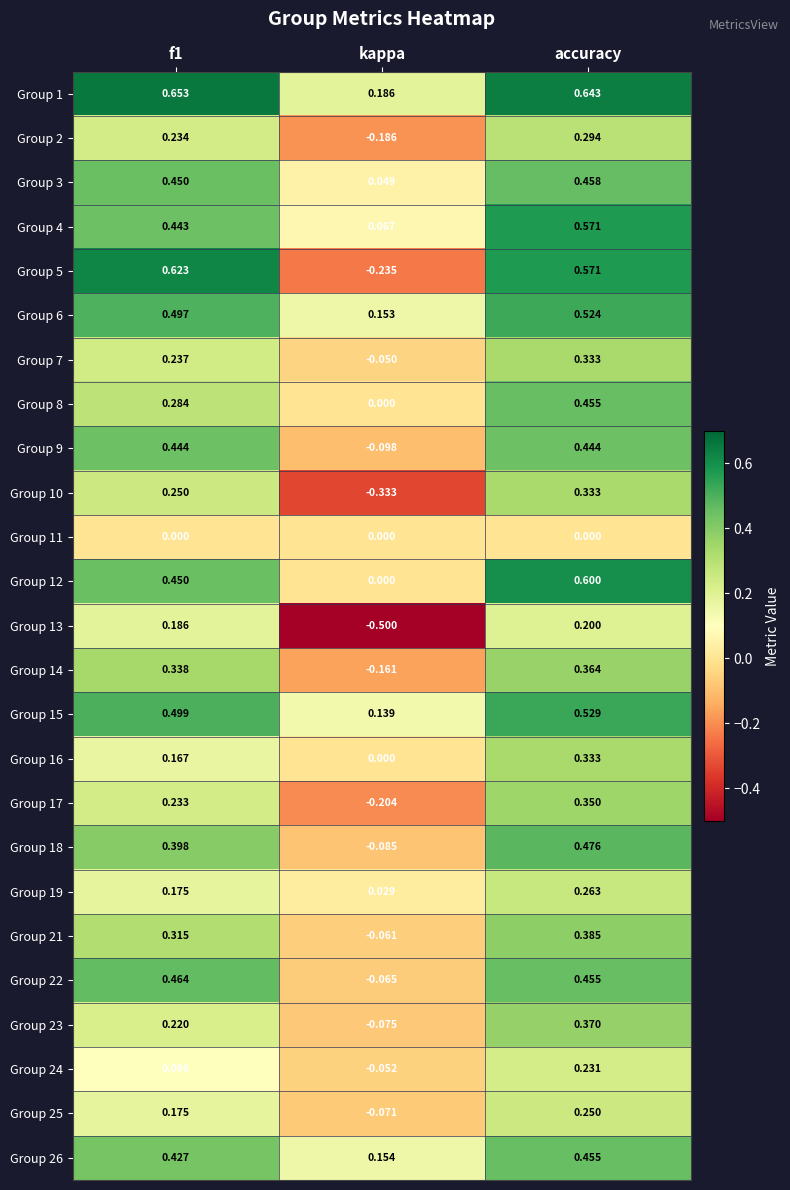

Which series has the largest total across all categories?

Group 1